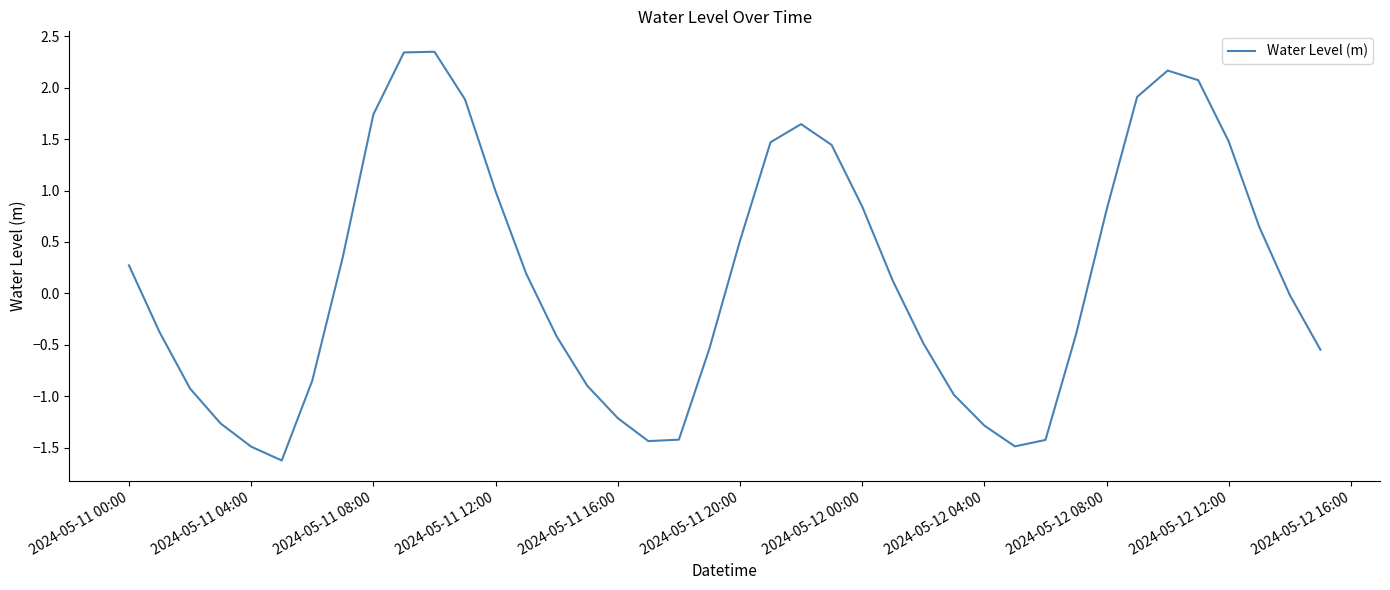

What is the difference between the maximum and minimum values?

4.0